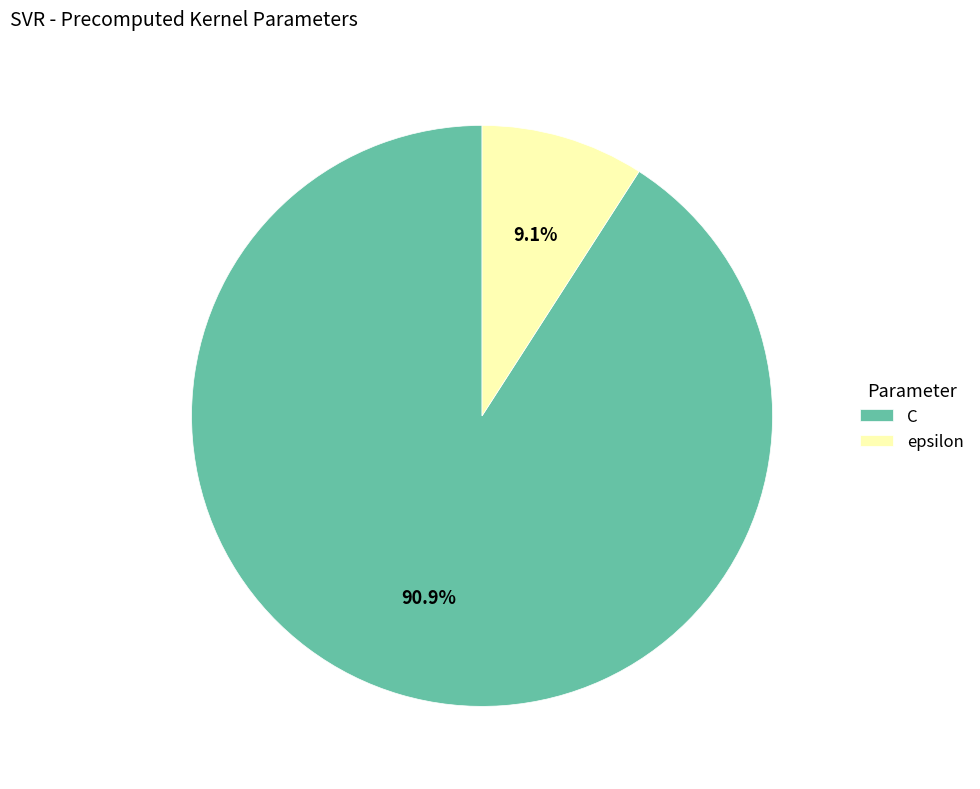

Combined, what portion of the pie is epsilon and C?

100.0%